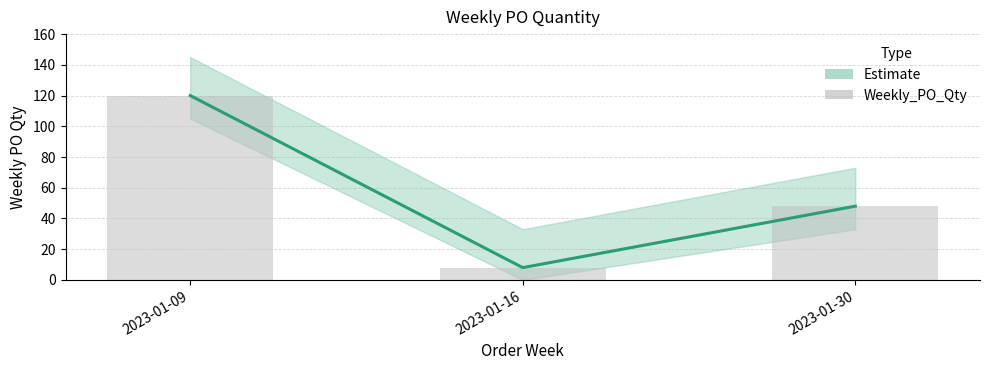

Reading left to right, list all the values displayed in this chart.

120	8	48